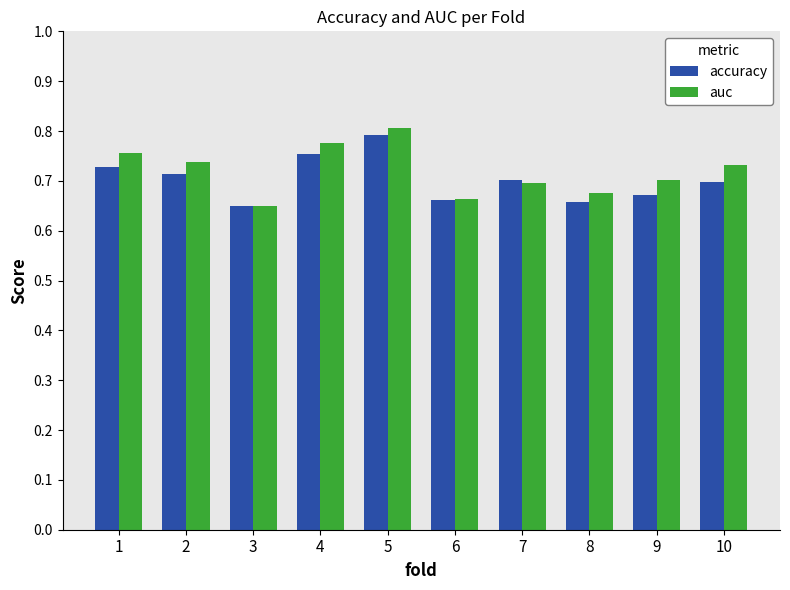

Which category has the highest value in the auc series?

5